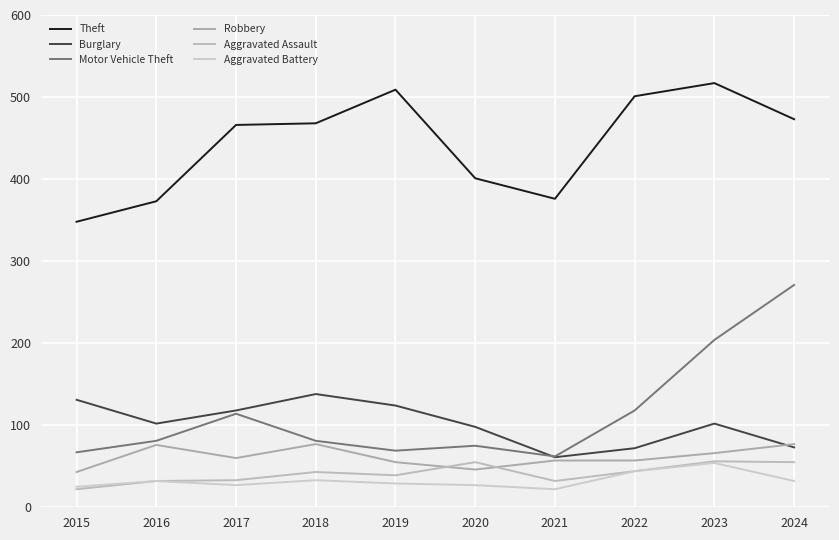

True or false: Aggravated Assault and Aggravated Battery intersect in this chart.

False